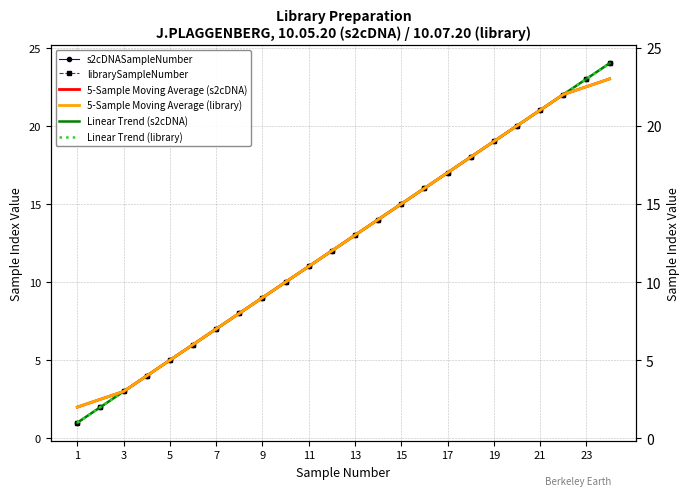

Reading right to left, extract all data points from this chart.

s2cDNASampleNumber: 24.0	23.0	22.0	21.0	20.0	19.0	18.0	17.0	16.0	15.0	14.0	13.0	12.0	11.0	10.0	9.0	8.0	7.0	6.0	5.0	4.0	3.0	2.0	1.0
librarySampleNumber: 24.0	23.0	22.0	21.0	20.0	19.0	18.0	17.0	16.0	15.0	14.0	13.0	12.0	11.0	10.0	9.0	8.0	7.0	6.0	5.0	4.0	3.0	2.0	1.0
5-Sample Moving Average (s2cDNA): 23.0	22.5	22.0	21.0	20.0	19.0	18.0	17.0	16.0	15.0	14.0	13.0	12.0	11.0	10.0	9.0	8.0	7.0	6.0	5.0	4.0	3.0	2.5	2.0
5-Sample Moving Average (library): 23.0	22.5	22.0	21.0	20.0	19.0	18.0	17.0	16.0	15.0	14.0	13.0	12.0	11.0	10.0	9.0	8.0	7.0	6.0	5.0	4.0	3.0	2.5	2.0
Linear Trend (s2cDNA): 24.0	23.0	22.0	21.0	20.0	19.0	18.0	17.0	16.0	15.0	14.0	13.0	12.0	11.0	10.0	9.0	8.0	7.0	6.0	5.0	4.0	3.0	2.0	1.0
Linear Trend (library): 24.0	23.0	22.0	21.0	20.0	19.0	18.0	17.0	16.0	15.0	14.0	13.0	12.0	11.0	10.0	9.0	8.0	7.0	6.0	5.0	4.0	3.0	2.0	1.0